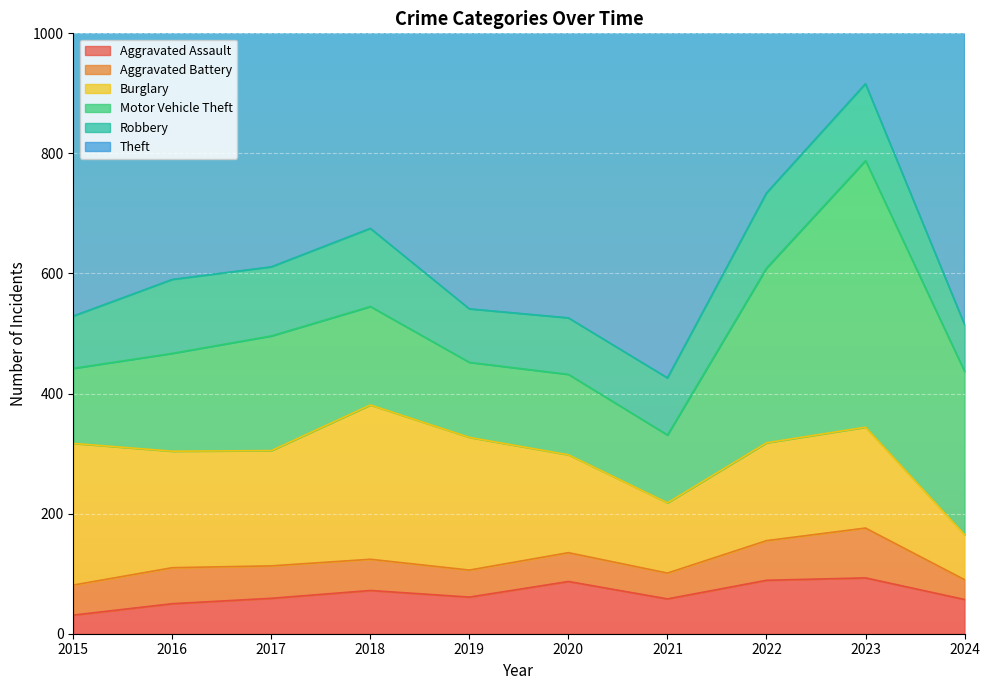

What is the maximum value for Robbery?

130